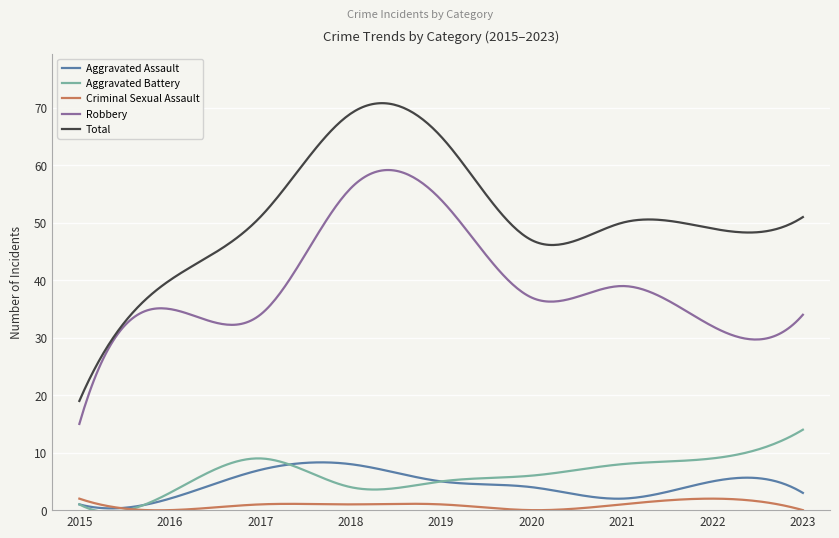

What are all the series names shown in the legend?

Aggravated Assault, Aggravated Battery, Criminal Sexual Assault, Robbery, Total